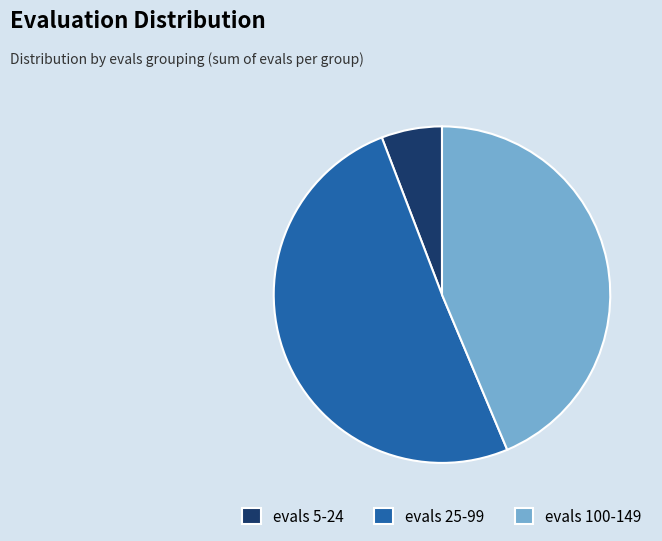

Rank the categories by value from lowest to highest.

evals 5-24, evals 100-149, evals 25-99